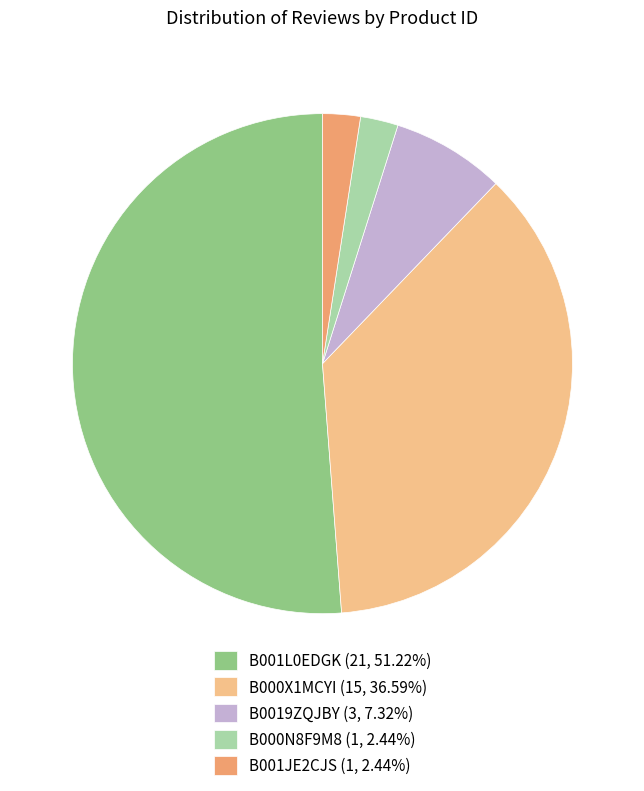

Count the number of slices in the pie.

5